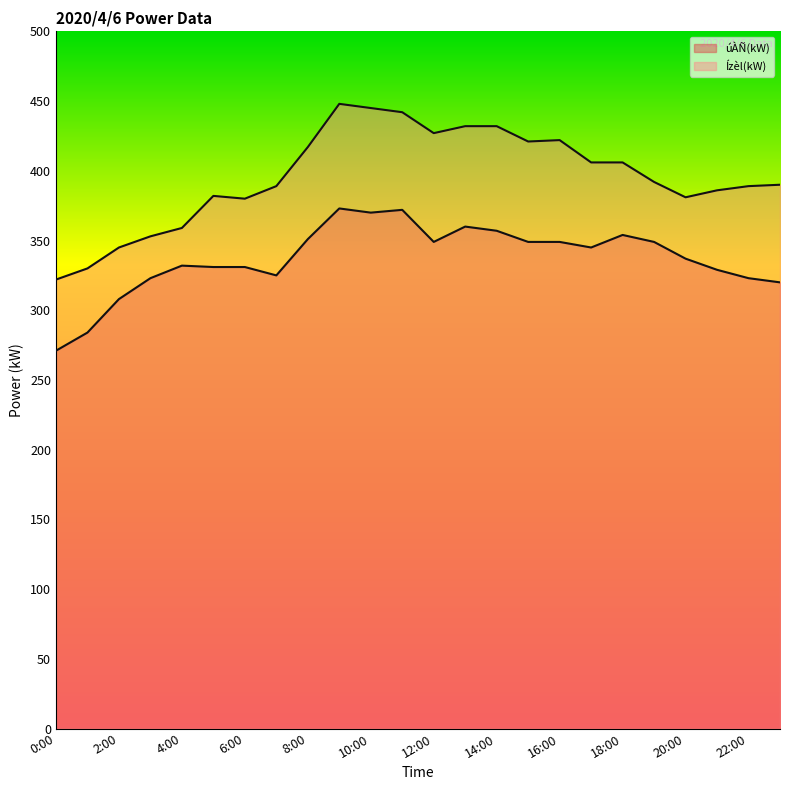

Between 2:00 and 22:00, which is larger?

22:00